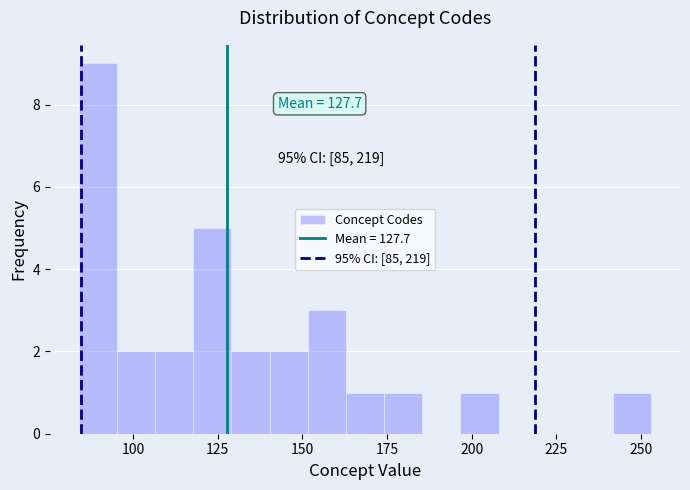

Read against the x-axis, roughly where is the centre of the tallest bar?

90